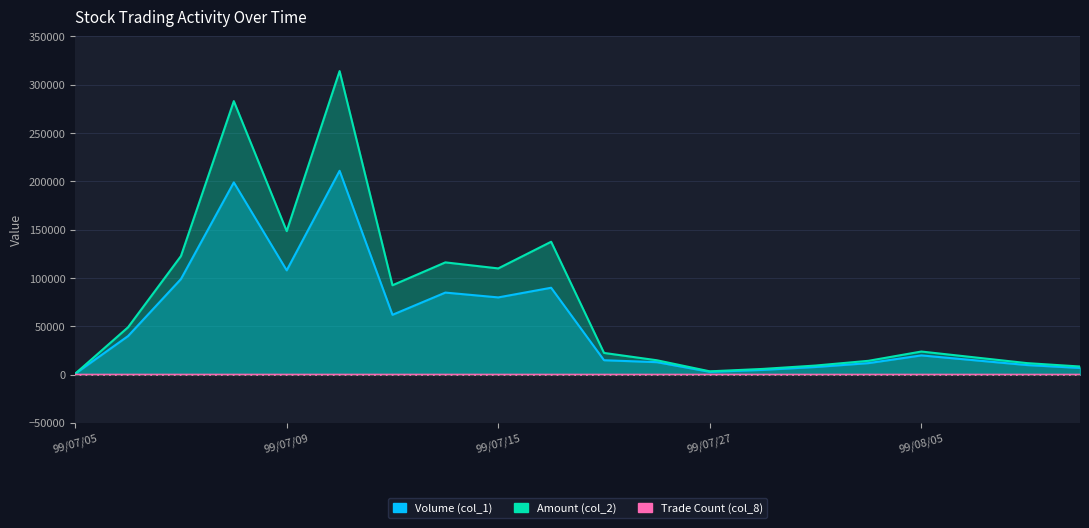

True or false: Volume (col_1) and Trade Count (col_8) intersect in this chart.

False